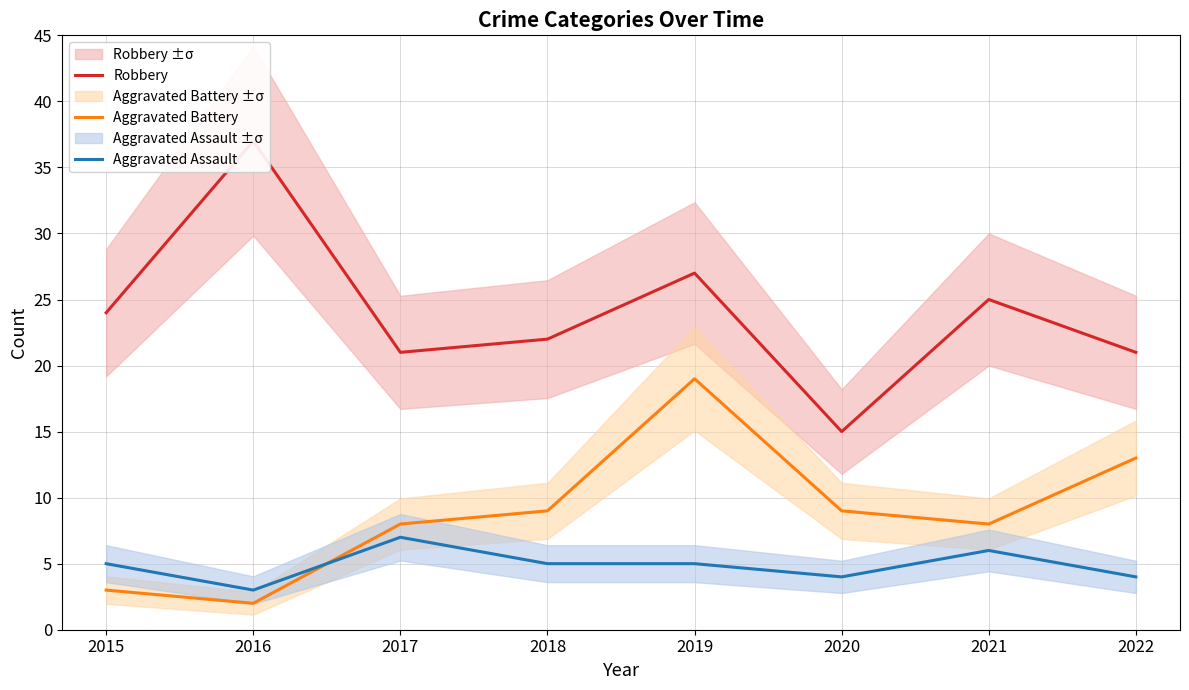

The Aggravated Battery series shows 8 at 2021. True or false?

True